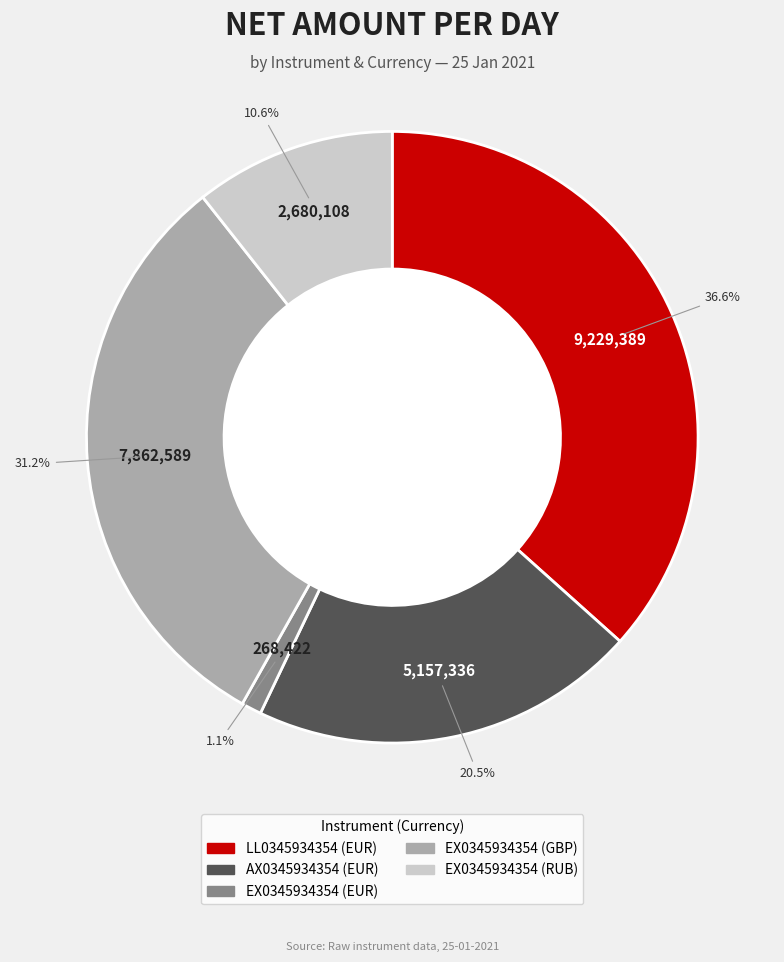

Rank the categories by value from lowest to highest.

EX0345934354 (EUR), EX0345934354 (RUB), AX0345934354 (EUR), EX0345934354 (GBP), LL0345934354 (EUR)